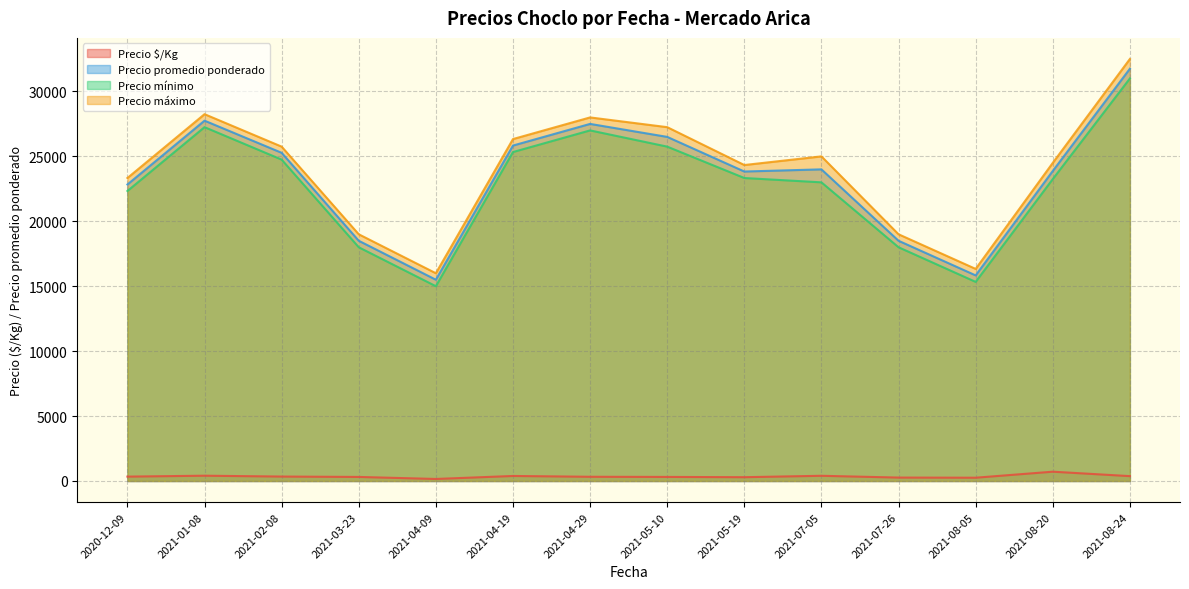

Between 2021-02-08 and 2021-03-23, which series saw the biggest shift?

Precio promedio ponderado